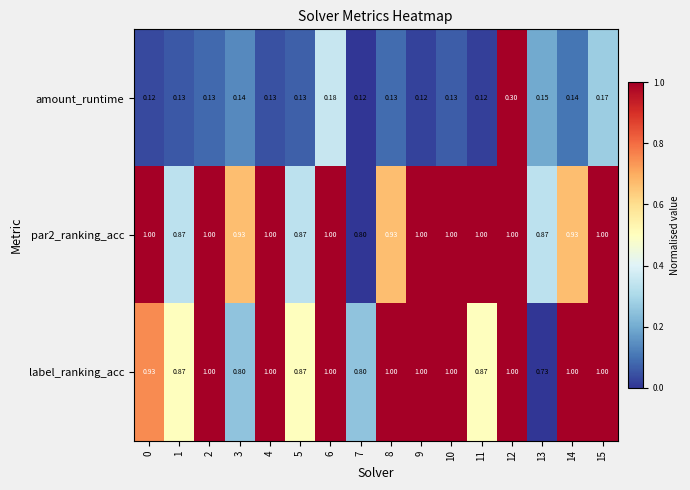

How many series are shown in this chart?

3